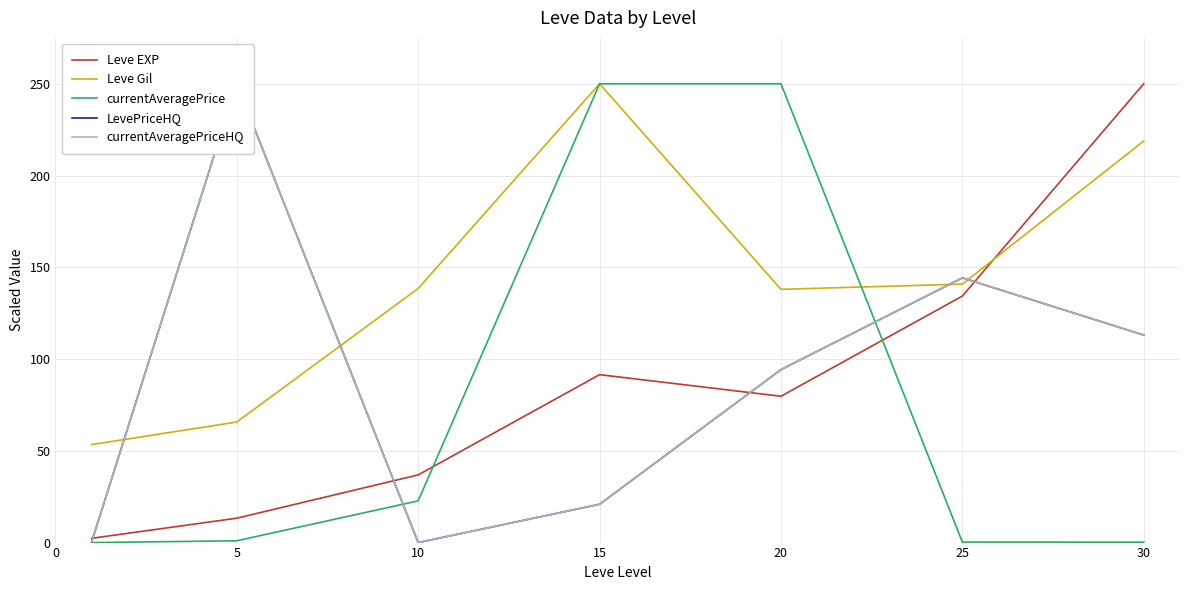

In Leve EXP, how many points are higher than both neighbors (excluding endpoints)?

1